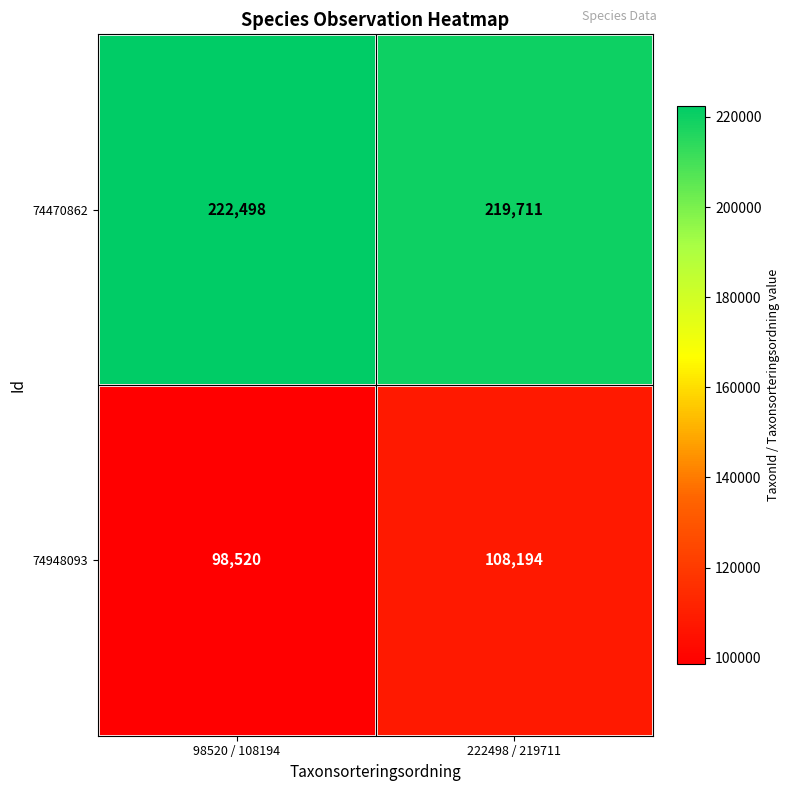

What is the maximum value for 74948093?

108194